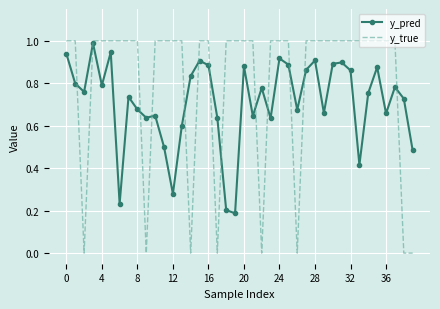

What is the highest value of the y_true series?

1.0